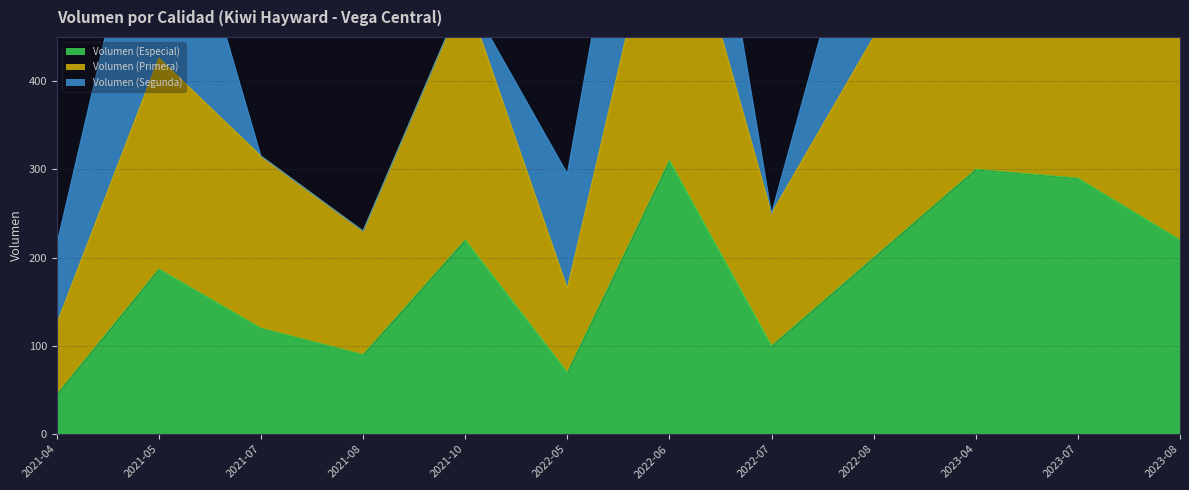

Which category has the highest value in the Volumen (Primera) series?

2022-06